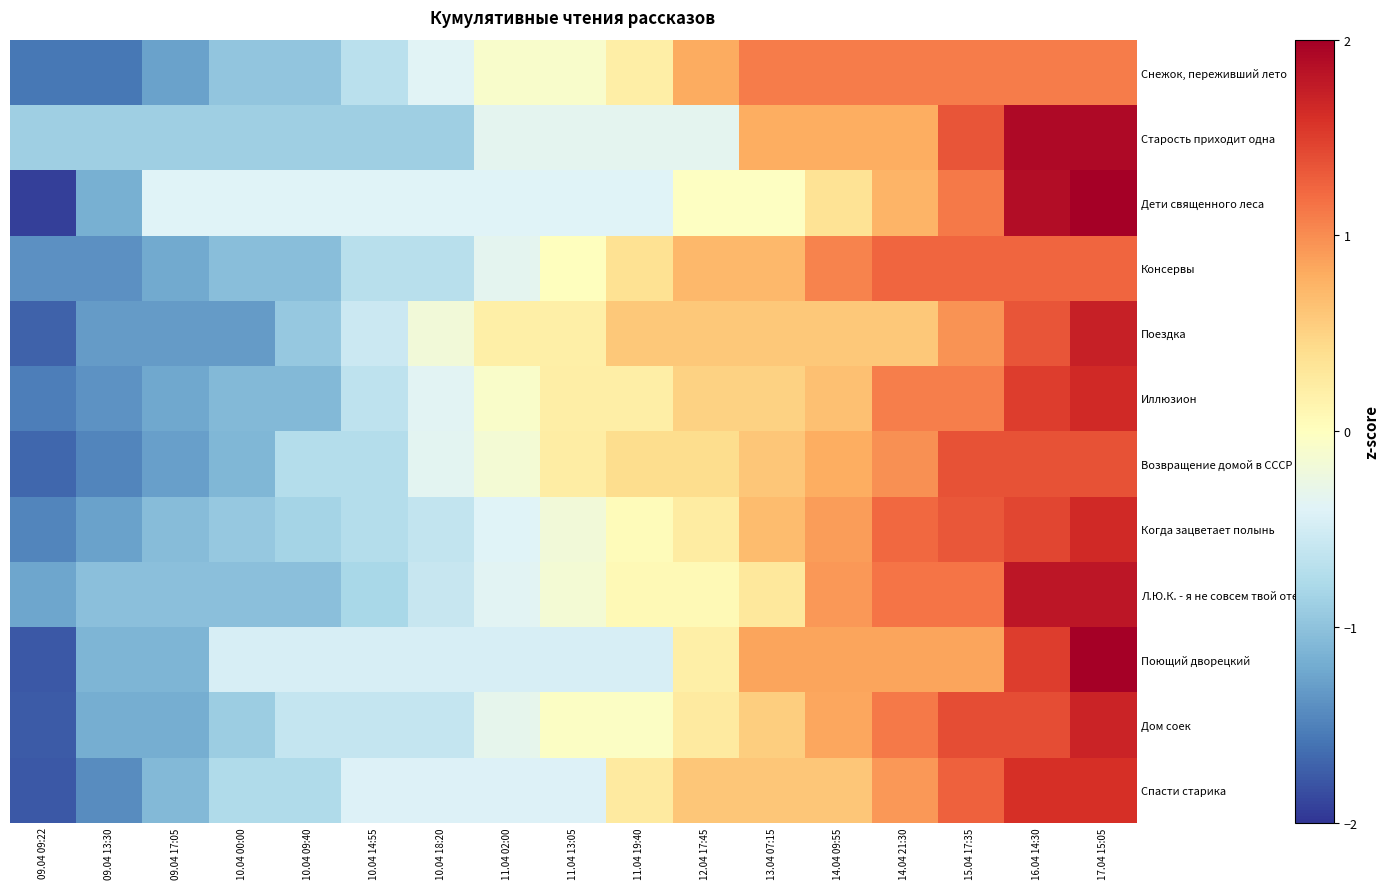

How many data points does each series have?

17